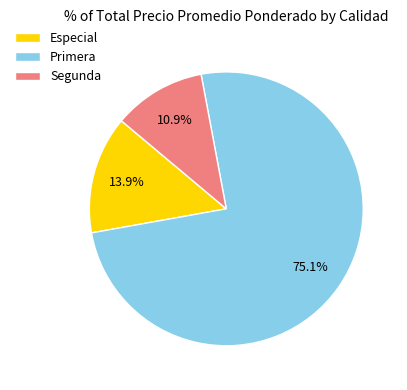

To the nearest percent, what is the average slice percentage?

33%